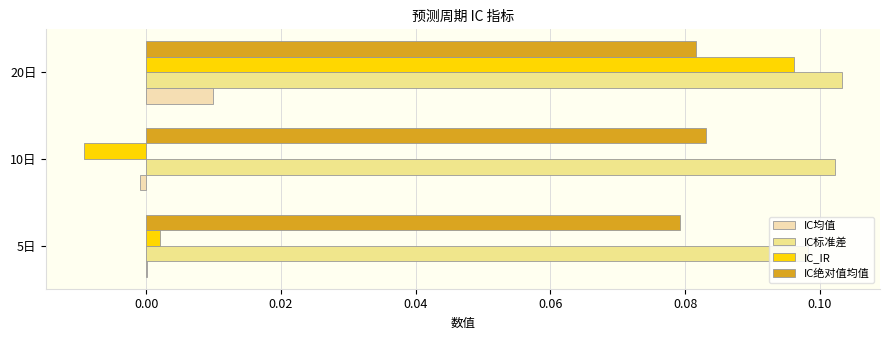

Which series changed the most between 5日 and 20日?

IC_IR